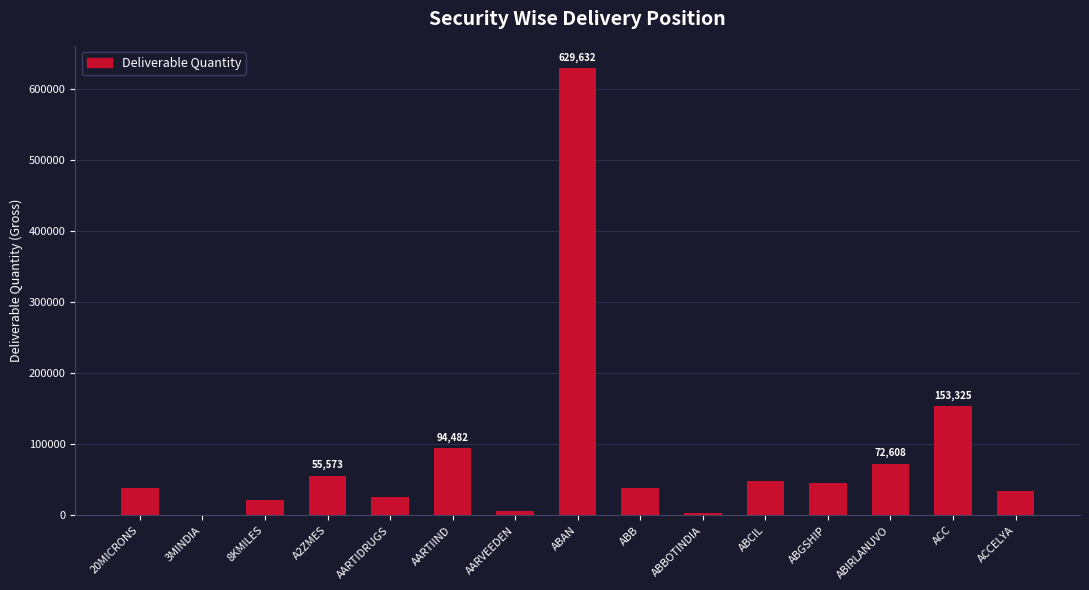

Which label corresponds to the largest value in the chart?

ABAN